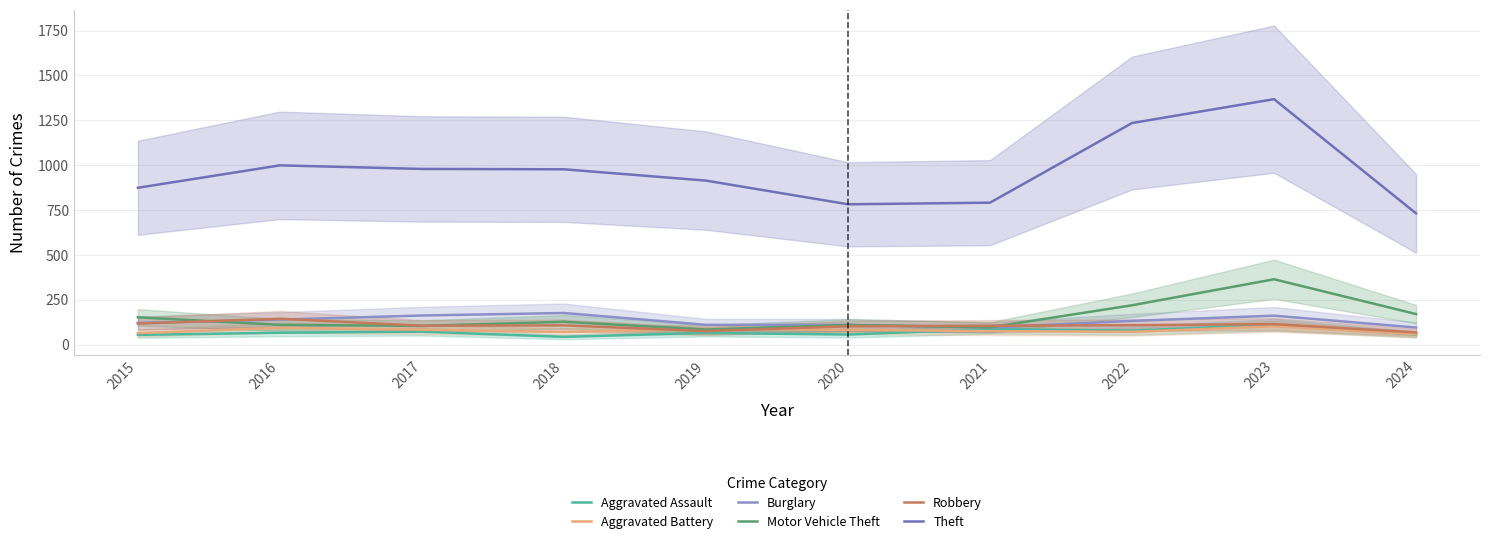

Between 2021 and 2024, which series saw the biggest shift?

Motor Vehicle Theft